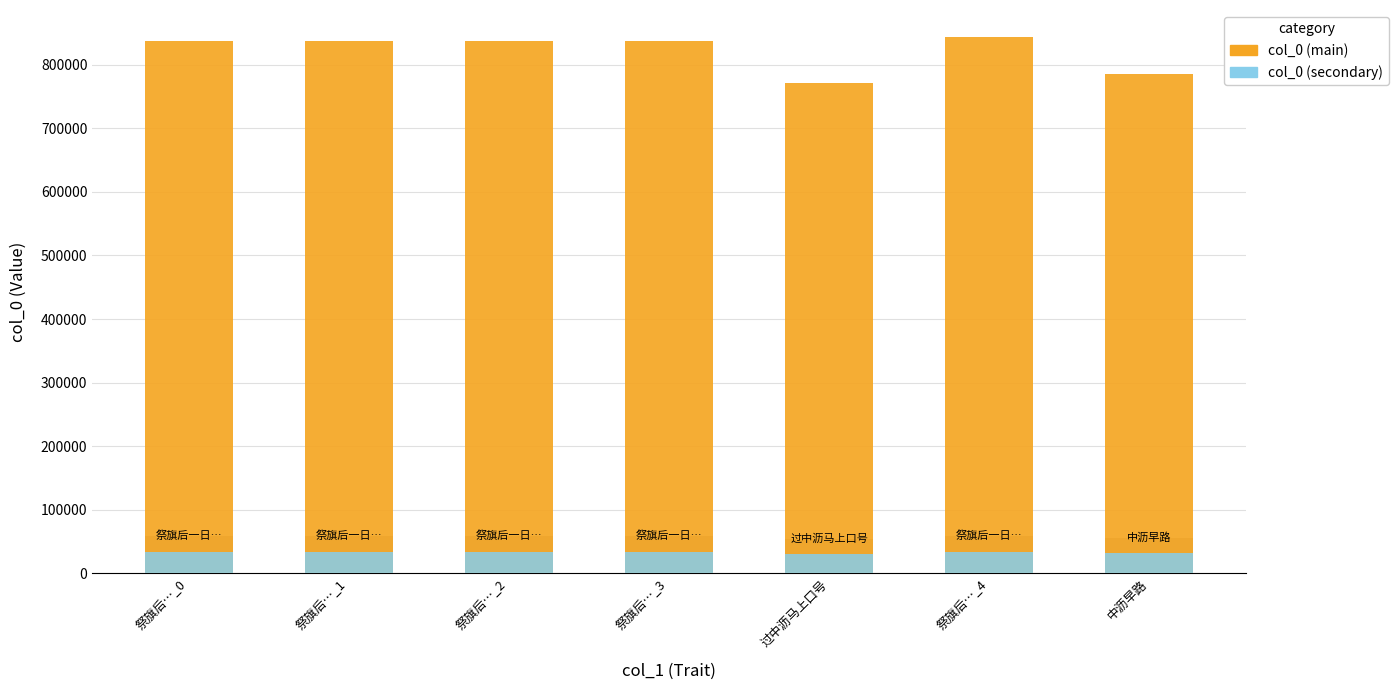

Which series has the largest range (max minus min)?

col_0 (main)